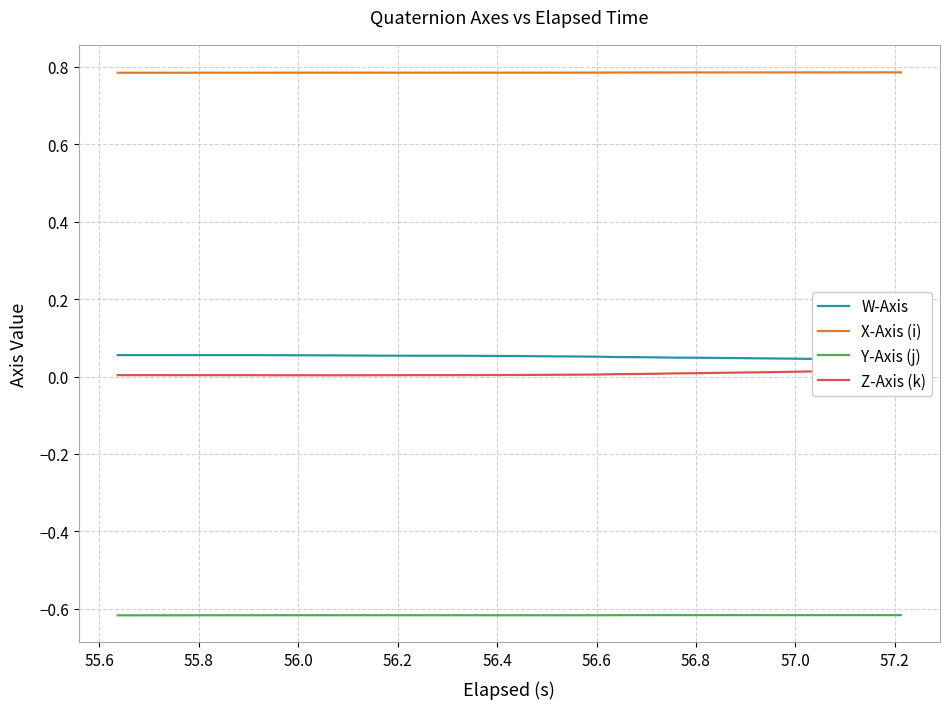

Reading right to left, extract all data points from this chart.

W-Axis: 0.0	0.0	0.0	0.0	0.0	0.0	0.0	0.0	0.0	0.0	0.0	0.0	0.0	0.1	0.1	0.1	0.1	0.1	0.1	0.1	0.1	0.1	0.1	0.1	0.1	0.1	0.1	0.1	0.1	0.1	0.1	0.1	0.1	0.1	0.1	0.1	0.1	0.1	0.1	0.1
X-Axis (i): 0.8	0.8	0.8	0.8	0.8	0.8	0.8	0.8	0.8	0.8	0.8	0.8	0.8	0.8	0.8	0.8	0.8	0.8	0.8	0.8	0.8	0.8	0.8	0.8	0.8	0.8	0.8	0.8	0.8	0.8	0.8	0.8	0.8	0.8	0.8	0.8	0.8	0.8	0.8	0.8
Y-Axis (j): -0.6	-0.6	-0.6	-0.6	-0.6	-0.6	-0.6	-0.6	-0.6	-0.6	-0.6	-0.6	-0.6	-0.6	-0.6	-0.6	-0.6	-0.6	-0.6	-0.6	-0.6	-0.6	-0.6	-0.6	-0.6	-0.6	-0.6	-0.6	-0.6	-0.6	-0.6	-0.6	-0.6	-0.6	-0.6	-0.6	-0.6	-0.6	-0.6	-0.6
Z-Axis (k): 0.0	0.0	0.0	0.0	0.0	0.0	0.0	0.0	0.0	0.0	0.0	0.0	0.0	0.0	0.0	0.0	0.0	0.0	0.0	0.0	0.0	0.0	0.0	0.0	0.0	0.0	0.0	0.0	0.0	0.0	0.0	0.0	0.0	0.0	0.0	0.0	0.0	0.0	0.0	0.0